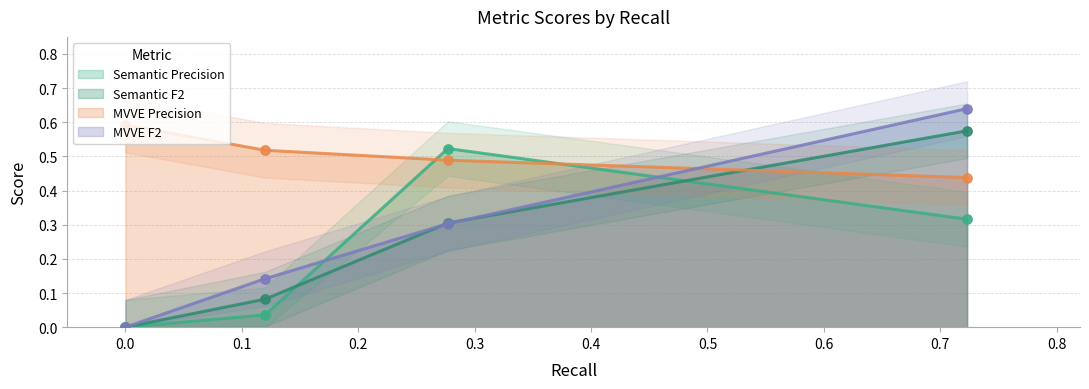

Which series has the largest total across all categories?

MVVE F2